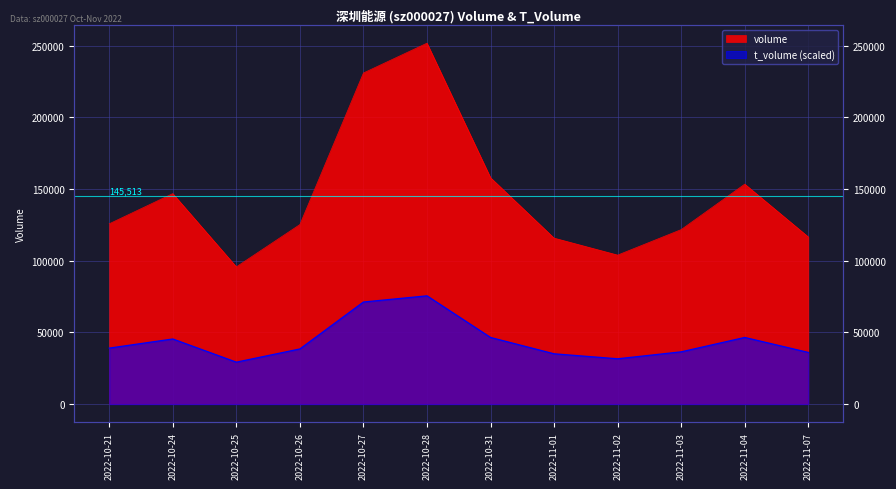

How many lines are shown in the chart?

2